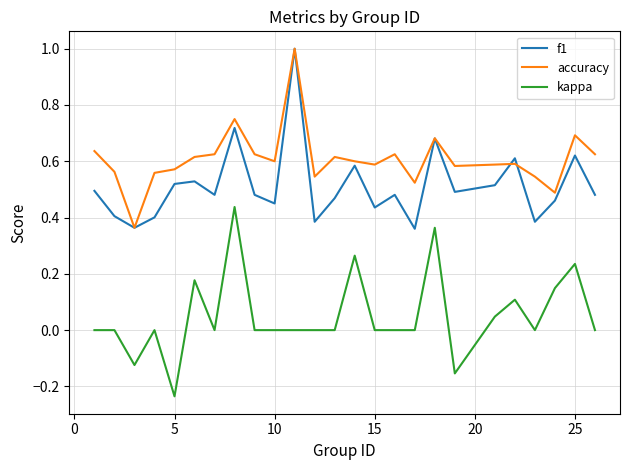

Which series has the widest spread of values?

kappa